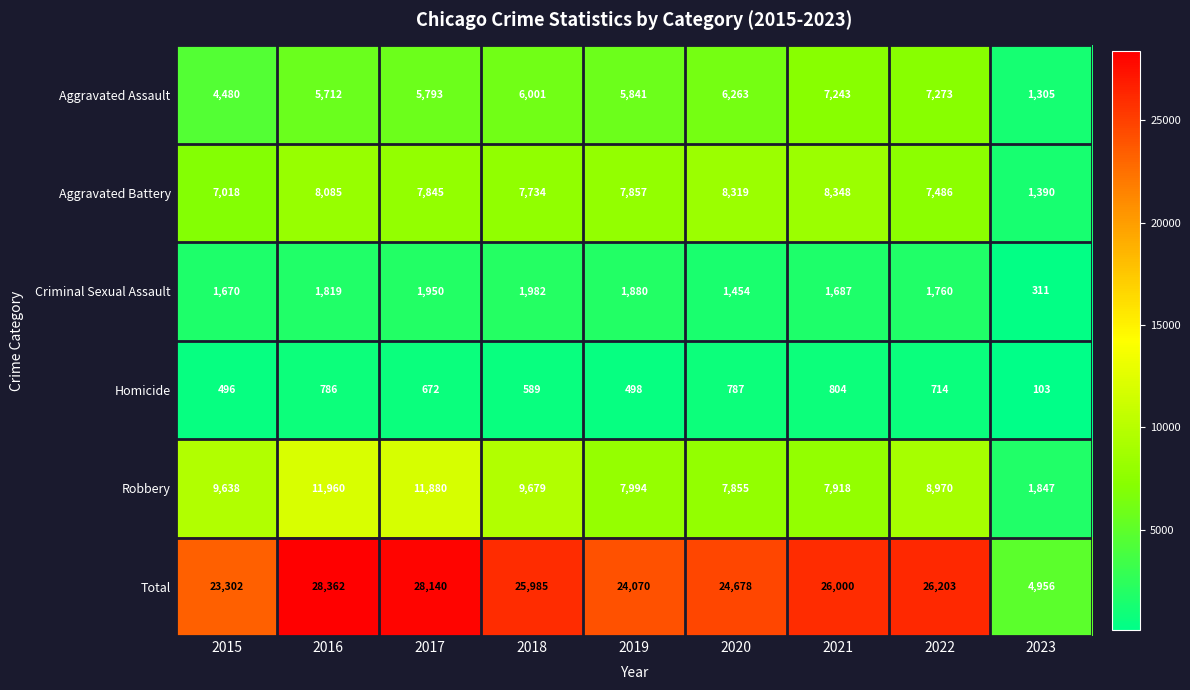

Which series changed the most between 2015 and 2021?

Aggravated Assault